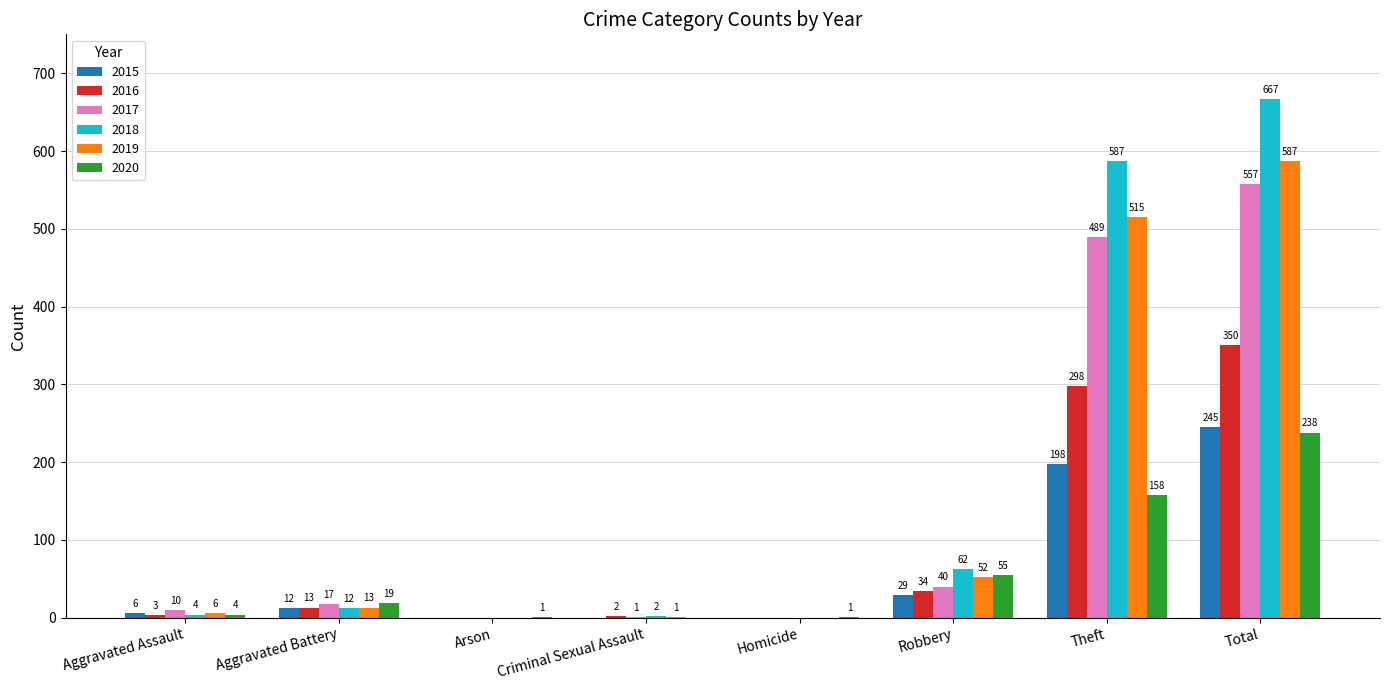

Which series changed the most between Aggravated Assault and Total?

2018